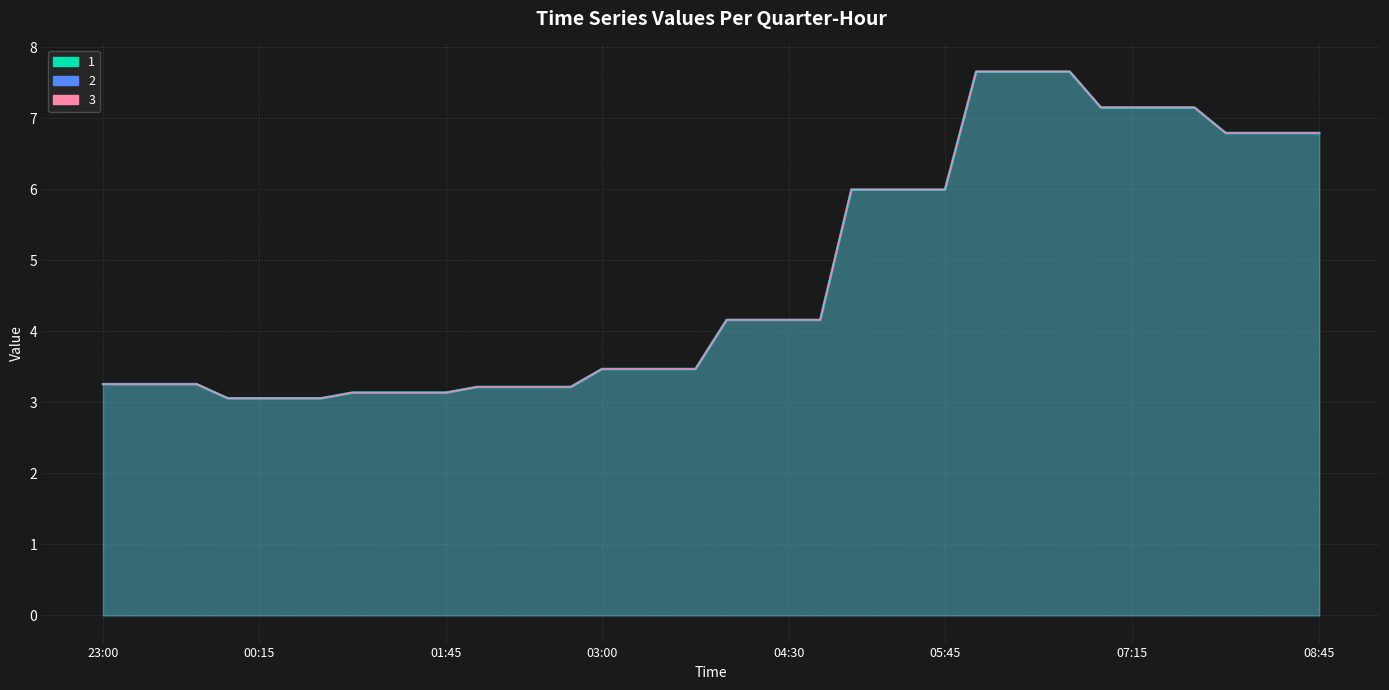

What is the label of the 13th point from the right?

05:45